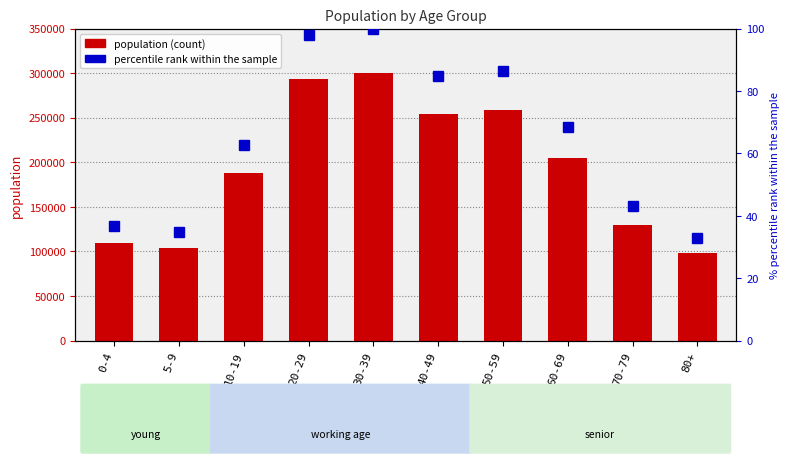

At which label does percentile rank within the sample first exceed 68?

20-29